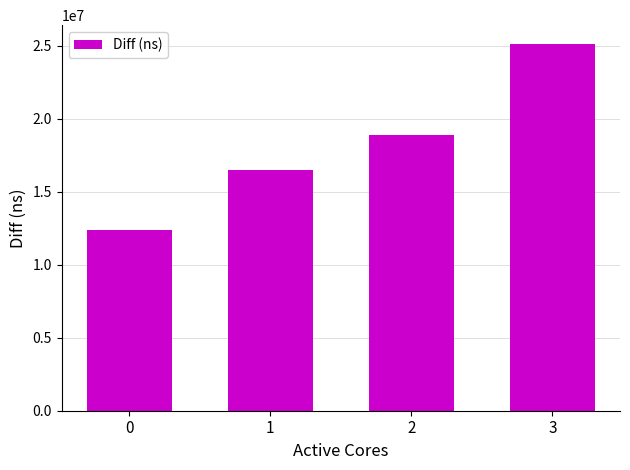

Where is the data nearest to the value 18783832?

2